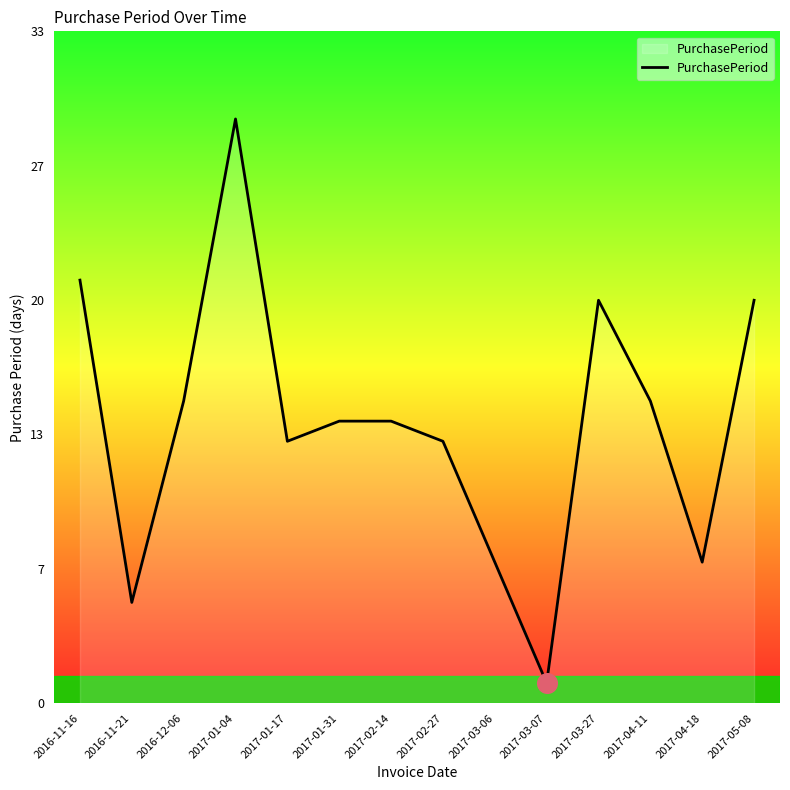

What is the change in value from 2017-03-27 to 2017-04-18?

-13